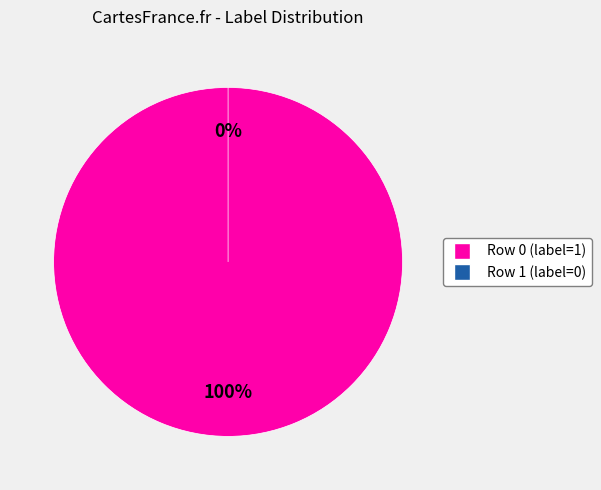

What portion of the pie excludes 1?

100.0%